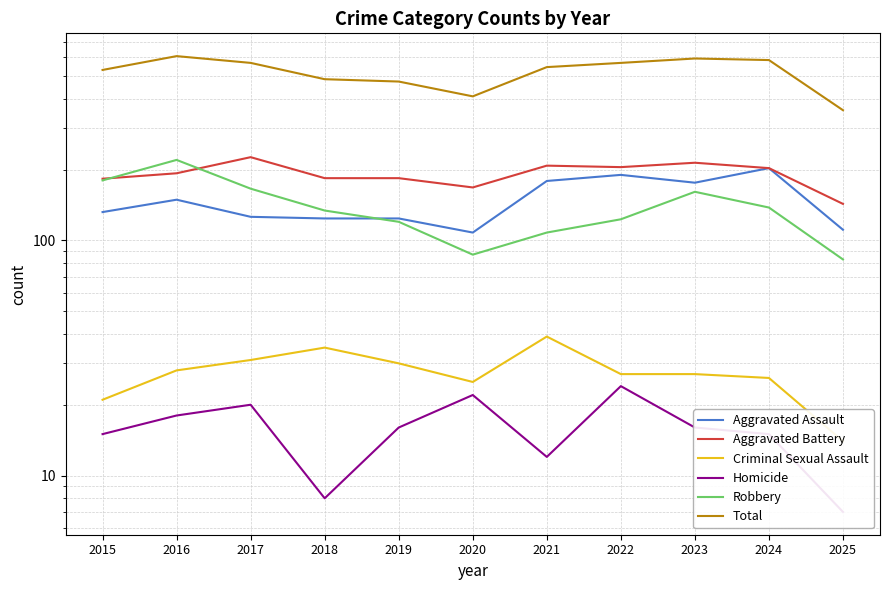

How many intersections are there between Aggravated Battery and Robbery?

2